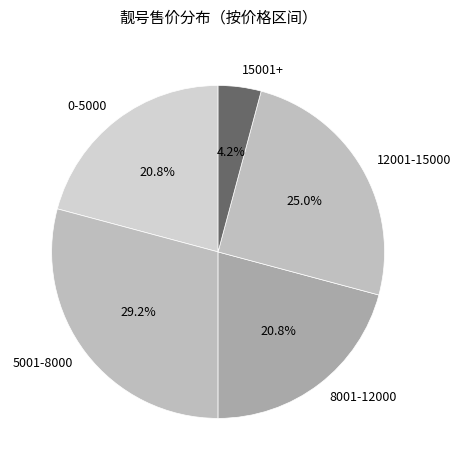

How much of the chart is everything except 12001-15000?

75.0%